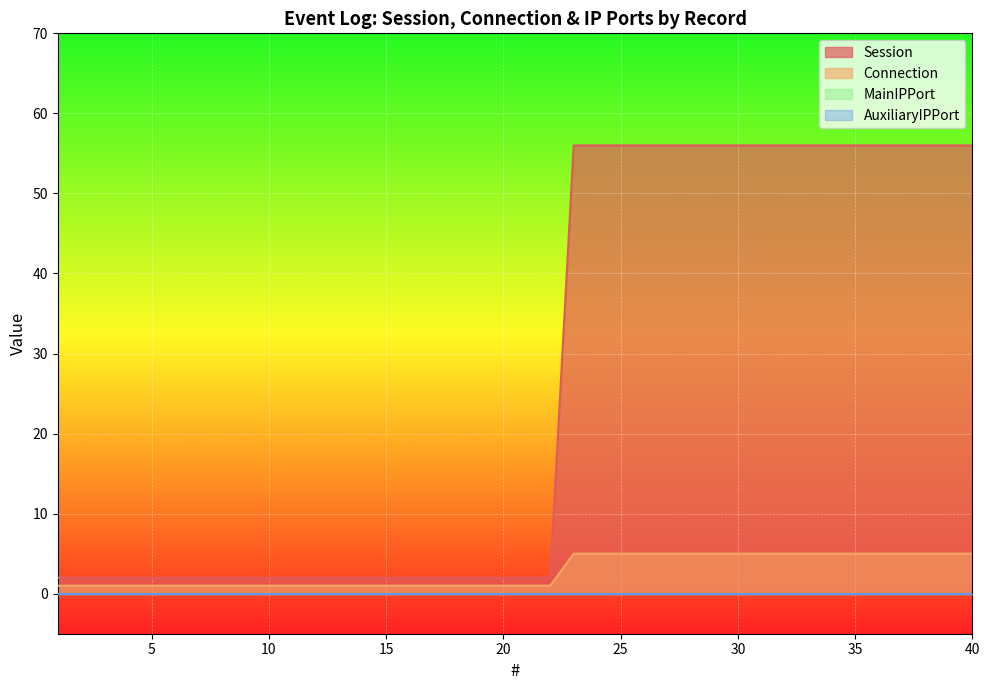

List the labels in order of Connection value, largest first.

23, 24, 25, 26, 27, 28, 29, 30, 31, 32, 33, 34, 35, 36, 37, 38, 39, 40, 1, 2, 3, 4, 5, 6, 7, 8, 9, 10, 11, 12, 13, 14, 15, 16, 17, 18, 19, 20, 21, 22